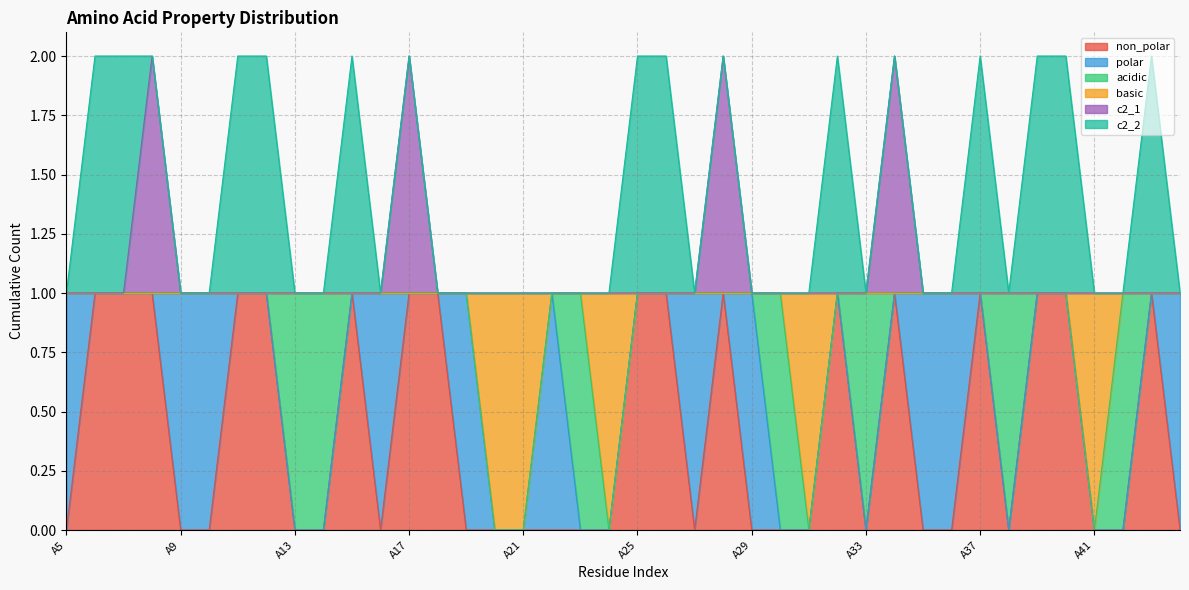

What is the total value across all series at A25?

2